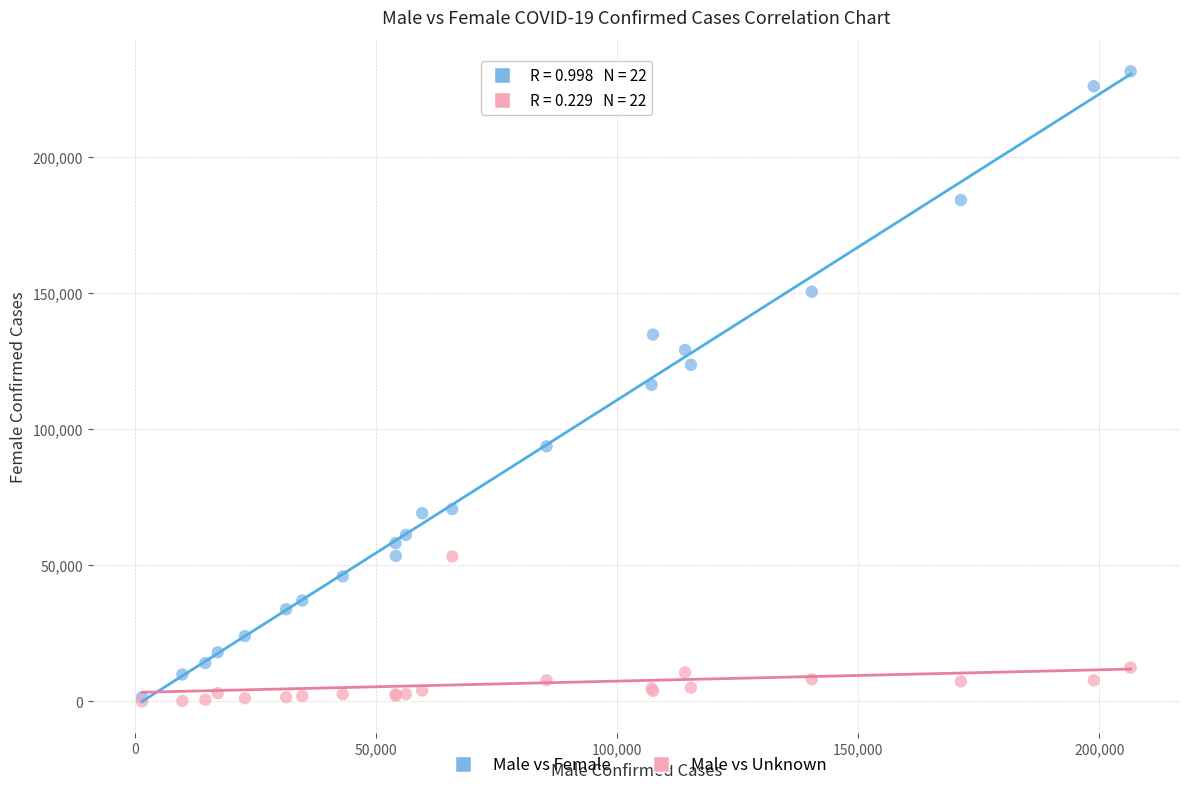

In the Male vs Unknown series, what Y value is closest to 26634?

12430